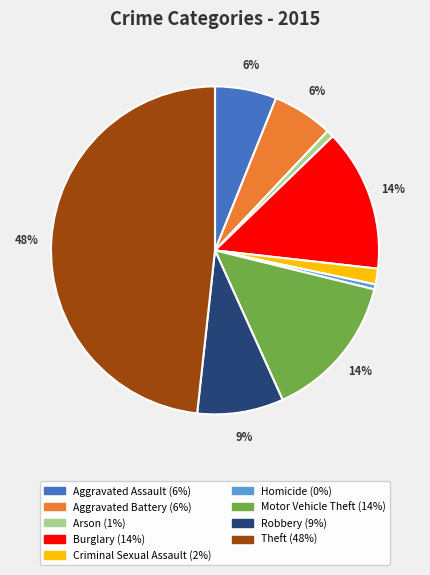

The Burglary slice represents 26% of the pie. True or false?

False